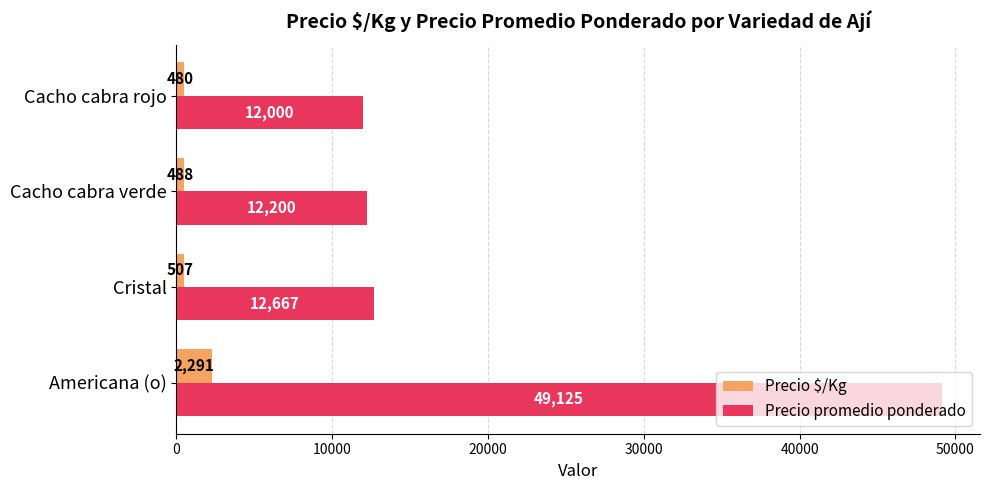

What is the difference between the second highest and minimum values in the Precio $/Kg series?

27